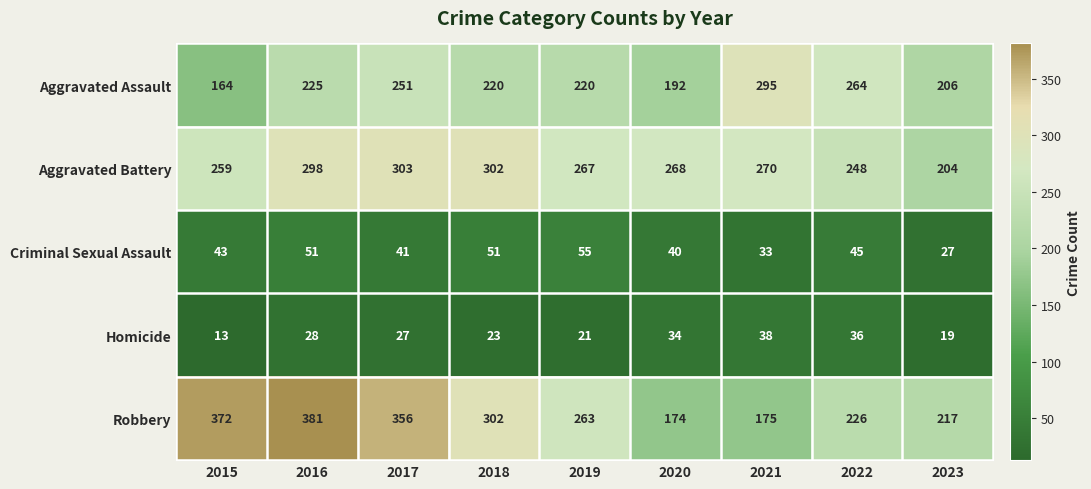

At which label does Criminal Sexual Assault reach its minimum?

2023